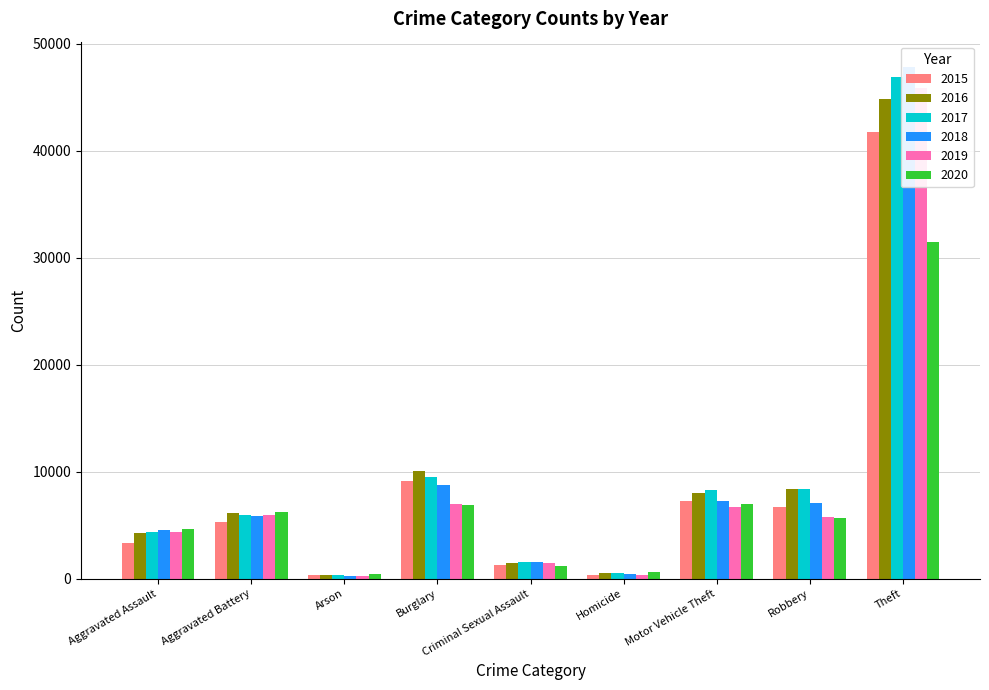

Reading right to left, extract all data points from this chart.

2015: Theft=41786	Robbery=6655	Motor Vehicle Theft=7303	Homicide=378	Criminal Sexual Assault=1320	Burglary=9100	Arson=326	Aggravated Battery=5261	Aggravated Assault=3335
2016: Theft=44797	Robbery=8402	Motor Vehicle Theft=8004	Homicide=558	Criminal Sexual Assault=1427	Burglary=10053	Arson=391	Aggravated Battery=6111	Aggravated Assault=4249
2017: Theft=46937	Robbery=8396	Motor Vehicle Theft=8250	Homicide=520	Criminal Sexual Assault=1516	Burglary=9546	Arson=342	Aggravated Battery=5956	Aggravated Assault=4348
2018: Theft=47803	Robbery=7068	Motor Vehicle Theft=7298	Homicide=432	Criminal Sexual Assault=1517	Burglary=8713	Arson=268	Aggravated Battery=5820	Aggravated Assault=4520
2019: Theft=45879	Robbery=5776	Motor Vehicle Theft=6673	Homicide=387	Criminal Sexual Assault=1473	Burglary=7017	Arson=270	Aggravated Battery=5915	Aggravated Assault=4407
2020: Theft=31464	Robbery=5664	Motor Vehicle Theft=6977	Homicide=586	Criminal Sexual Assault=1143	Burglary=6842	Arson=430	Aggravated Battery=6195	Aggravated Assault=4630